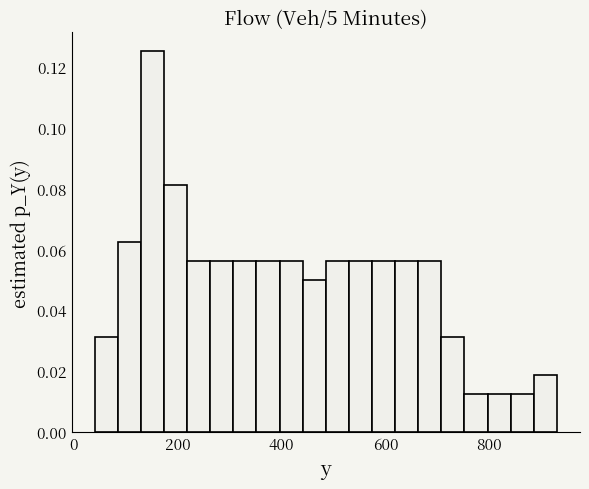

Read against the x-axis, roughly where is the centre of the tallest bar?

160